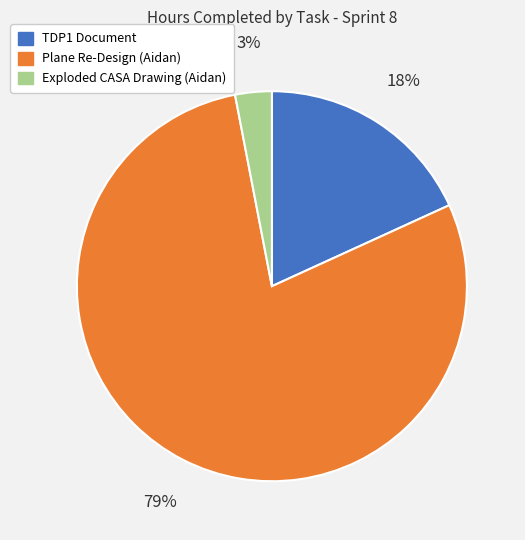

Is there a majority slice in this chart?

Yes